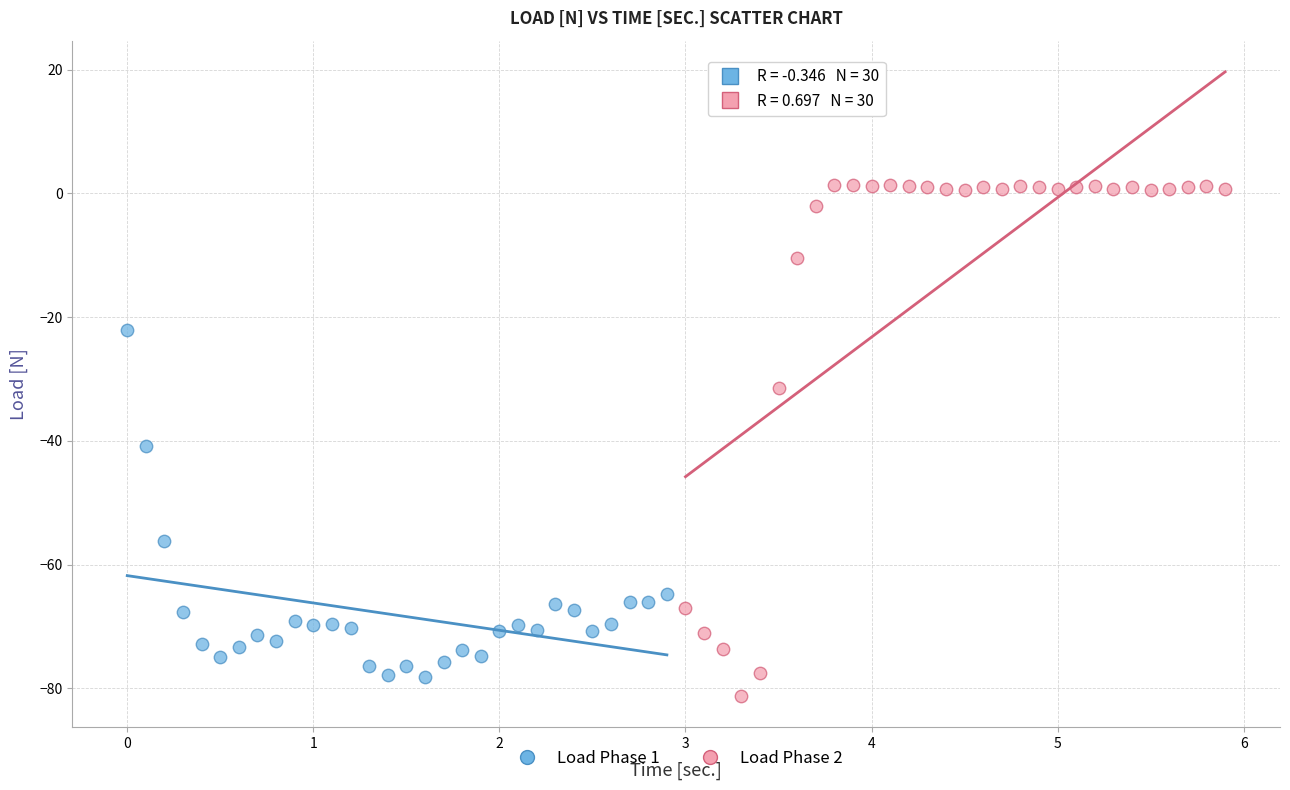

What are all the series names shown in the legend?

Load Phase 1, Load Phase 2